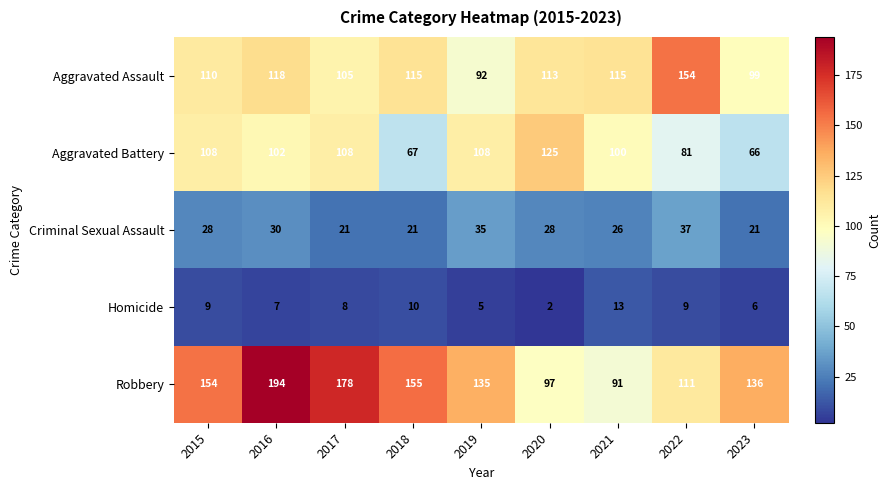

What is the total value across all series at 2016?

451